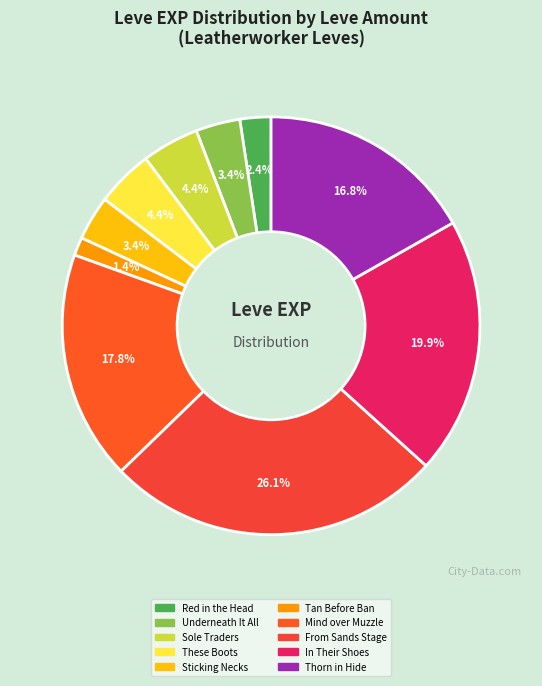

Count the number of slices in the pie.

10